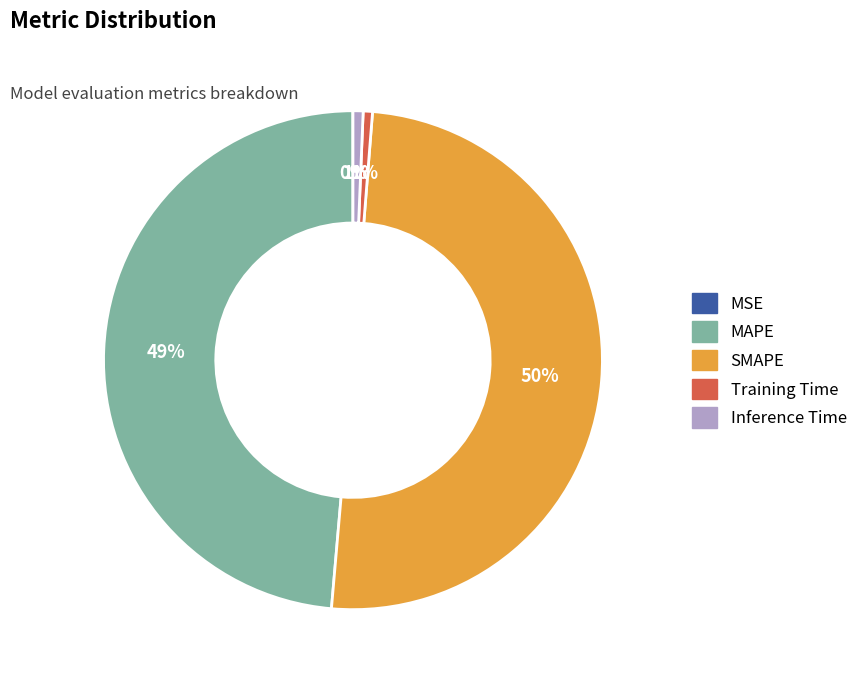

What percentage is the Inference Time slice, to the nearest percent?

1%